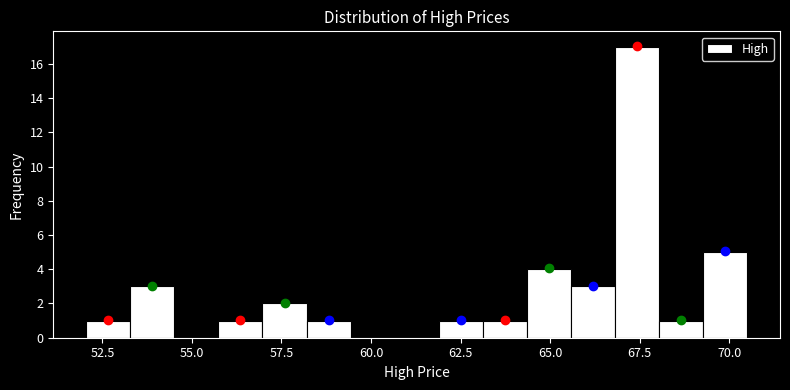

Around what value on the x-axis is the tallest bar? Give the approximate position of its centre, as read against the axis.

67.5